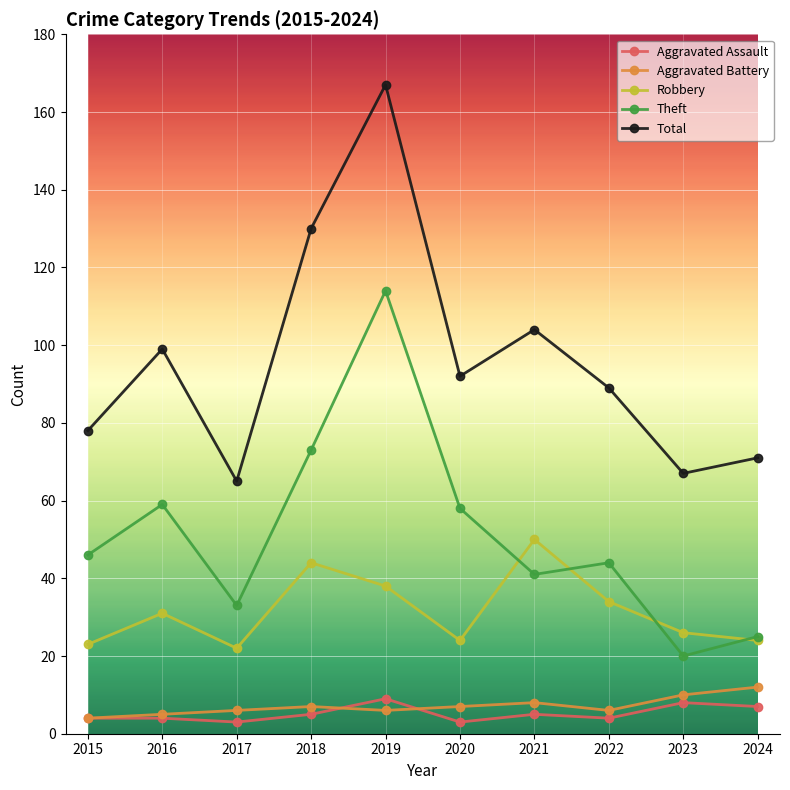

Where is the first local maximum for Robbery?

2016